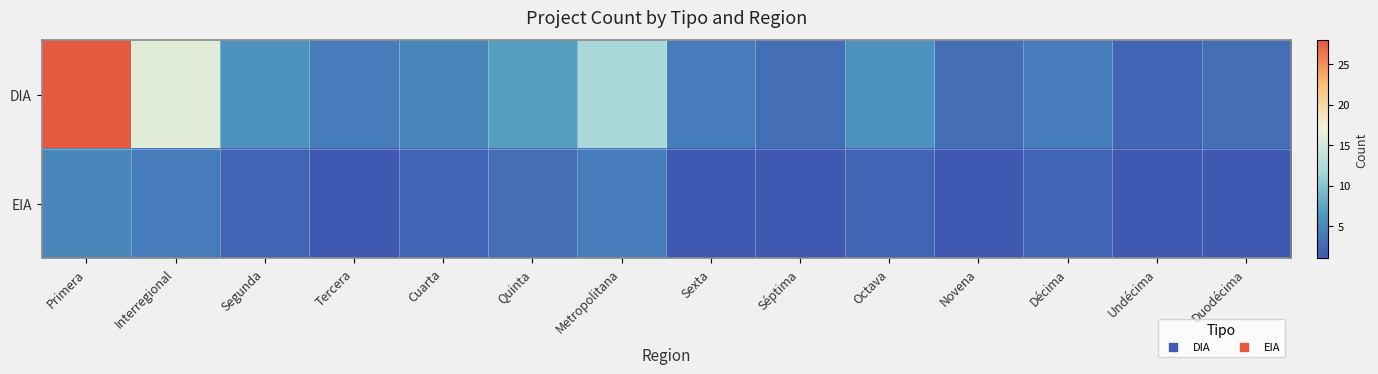

List the series in order of their overall mean, lowest first.

EIA, DIA